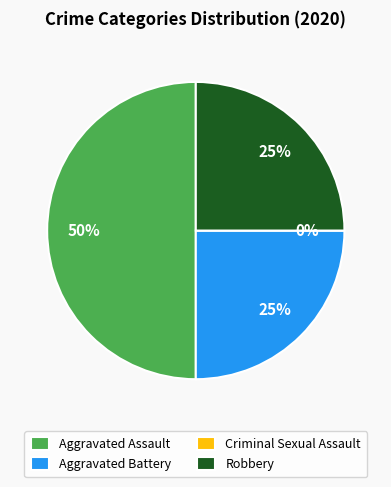

Is Aggravated Battery the majority of the pie?

No